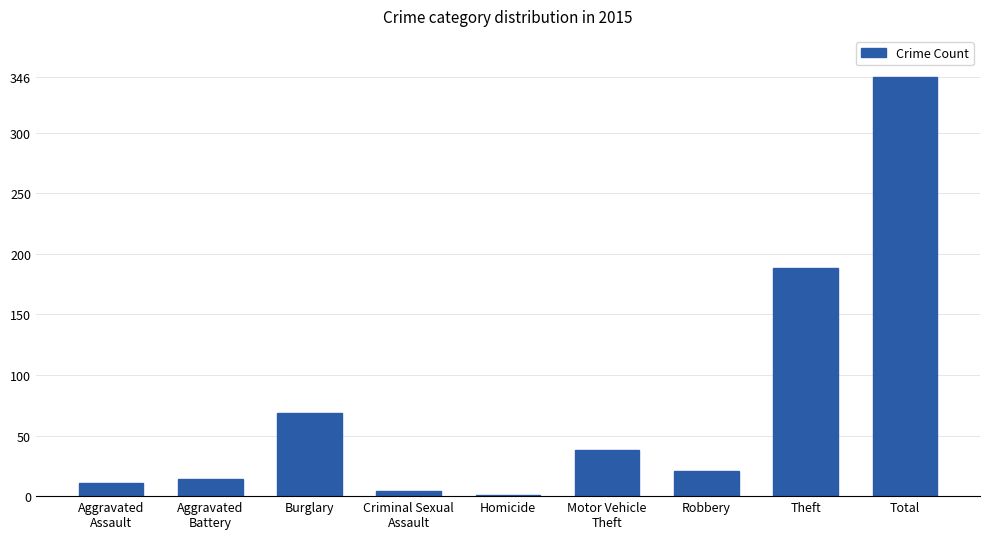

Which category has the highest value across all series?

Total